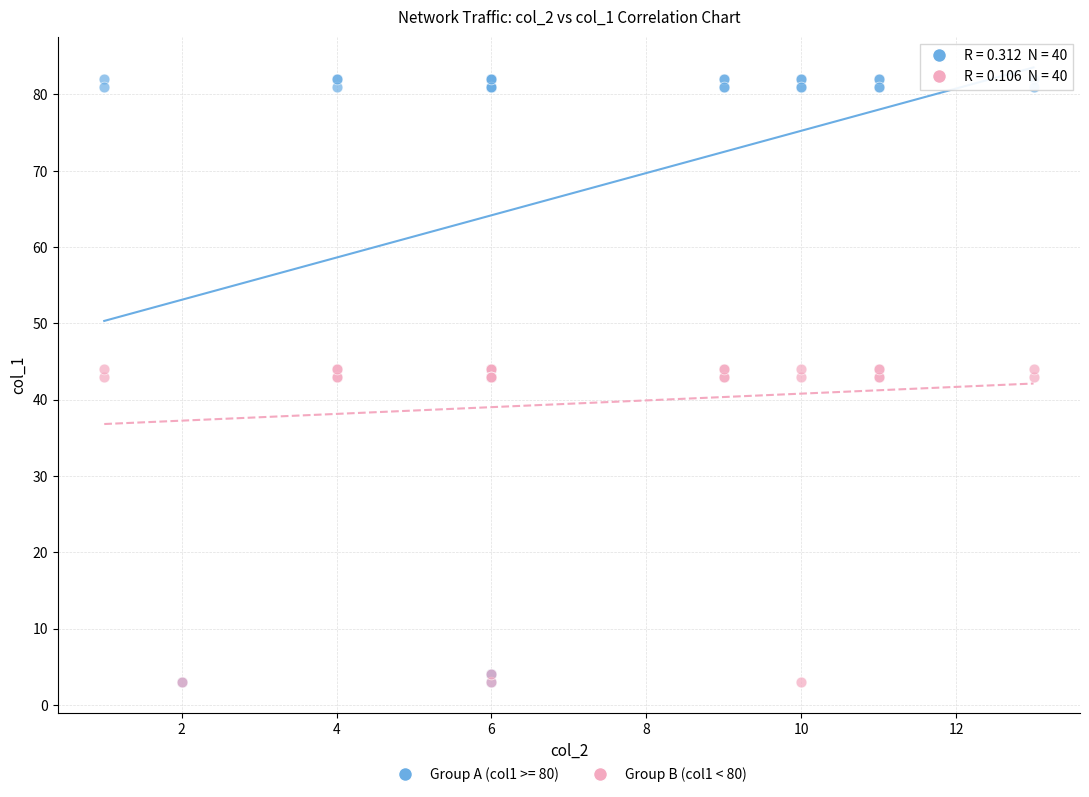

Which series has the largest Y range (max minus min)?

Group A (col1 >= 80)